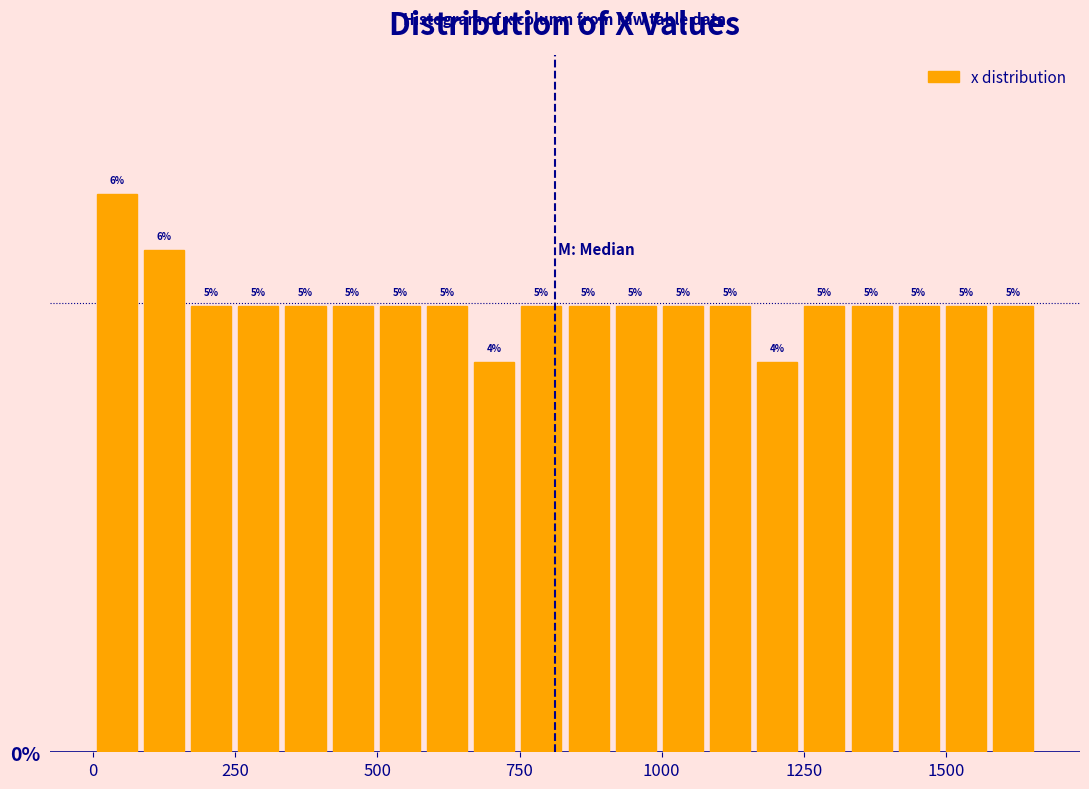

Around what value on the x-axis is the tallest bar? Give the approximate position of its centre, as read against the axis.

50